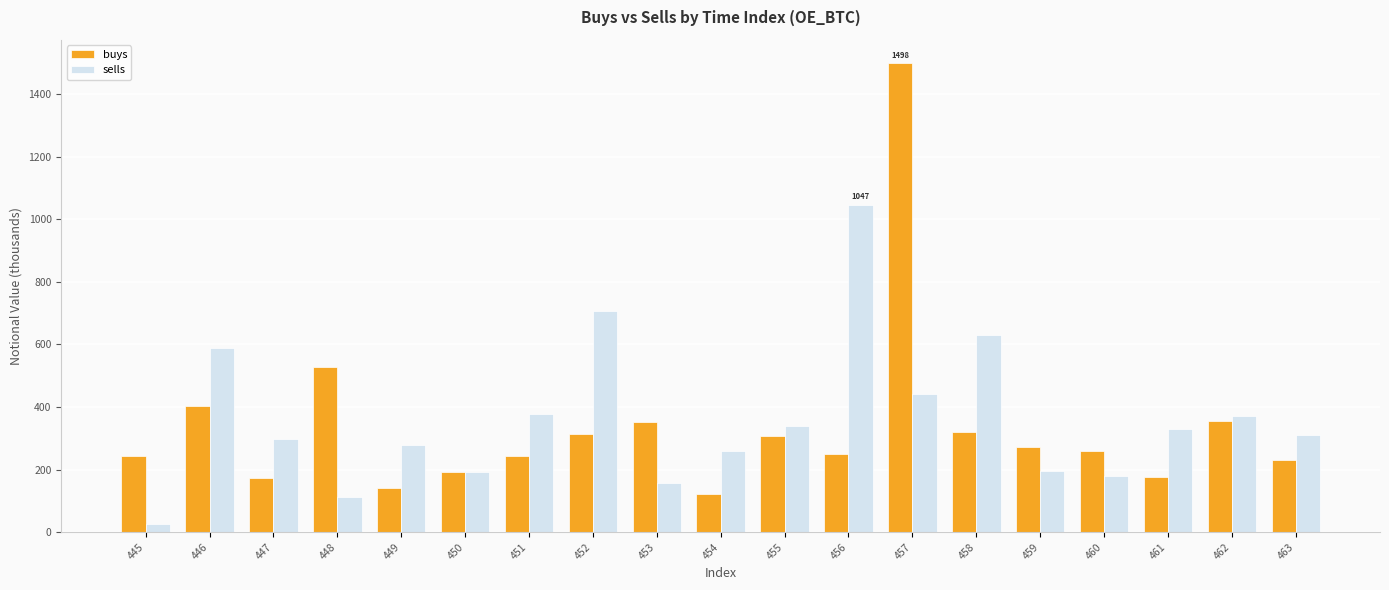

List the series in order of their peak value, lowest first.

sells, buys